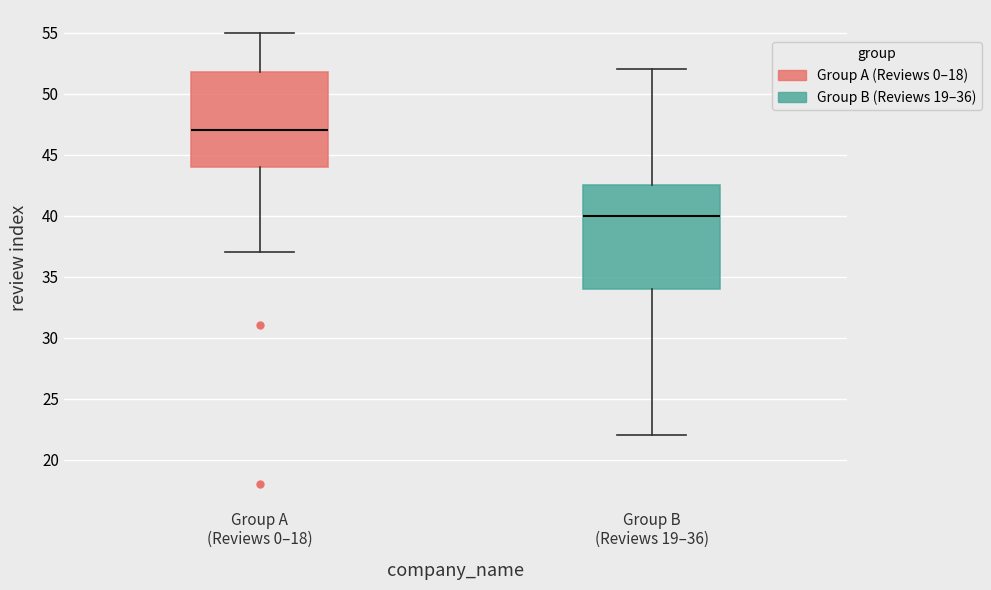

Which box has the highest median line?

Group A (Reviews 0–18)